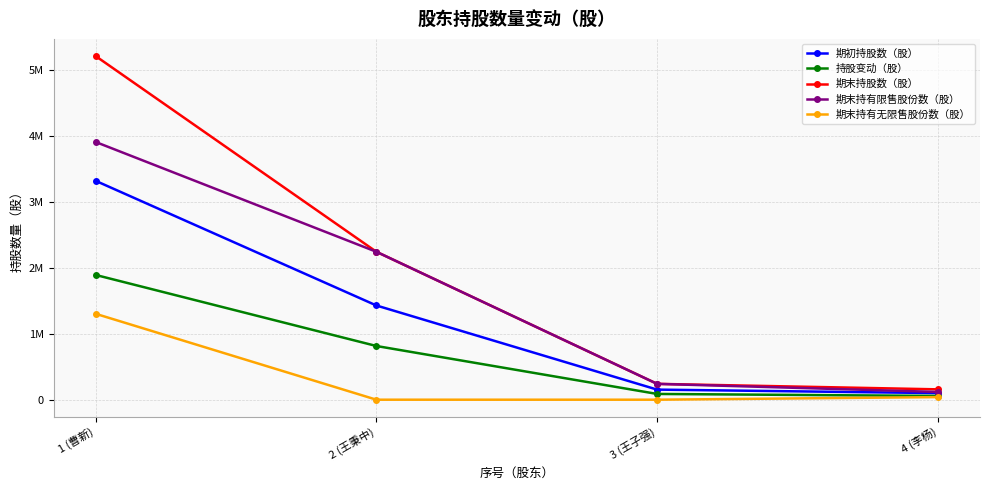

The value of 期末持股数（股） at 3 (王子强) is 426567. True or false?

False